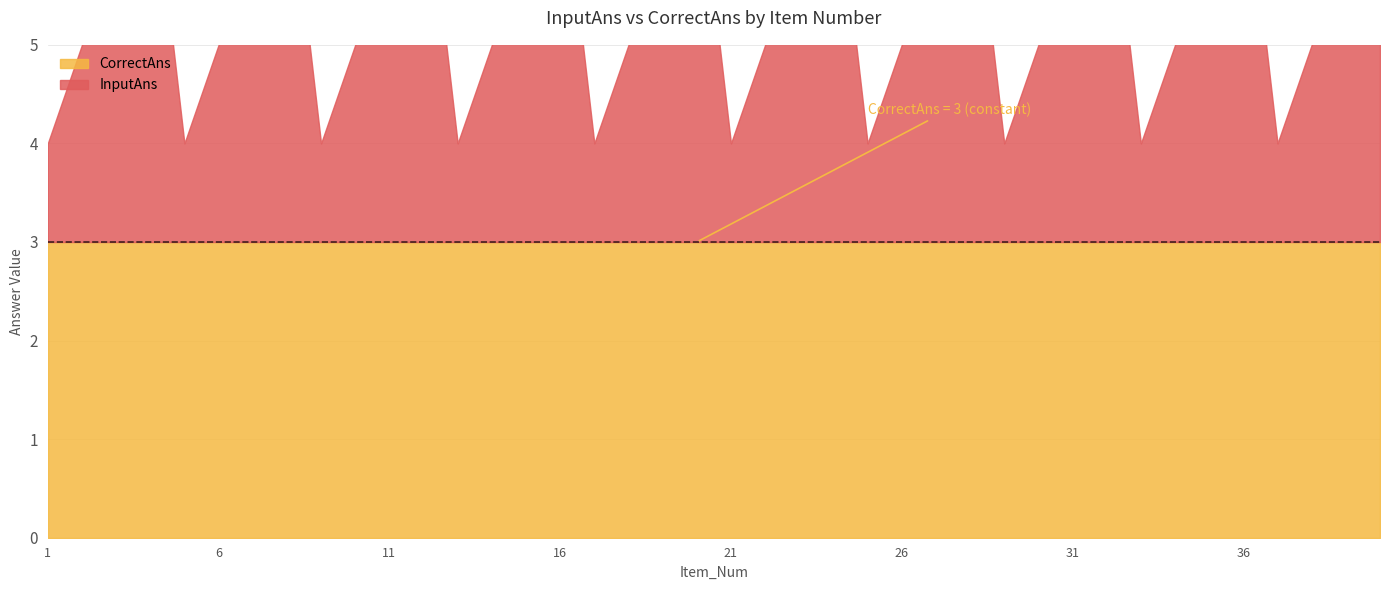

What are all the series names shown in the legend?

InputAns, CorrectAns